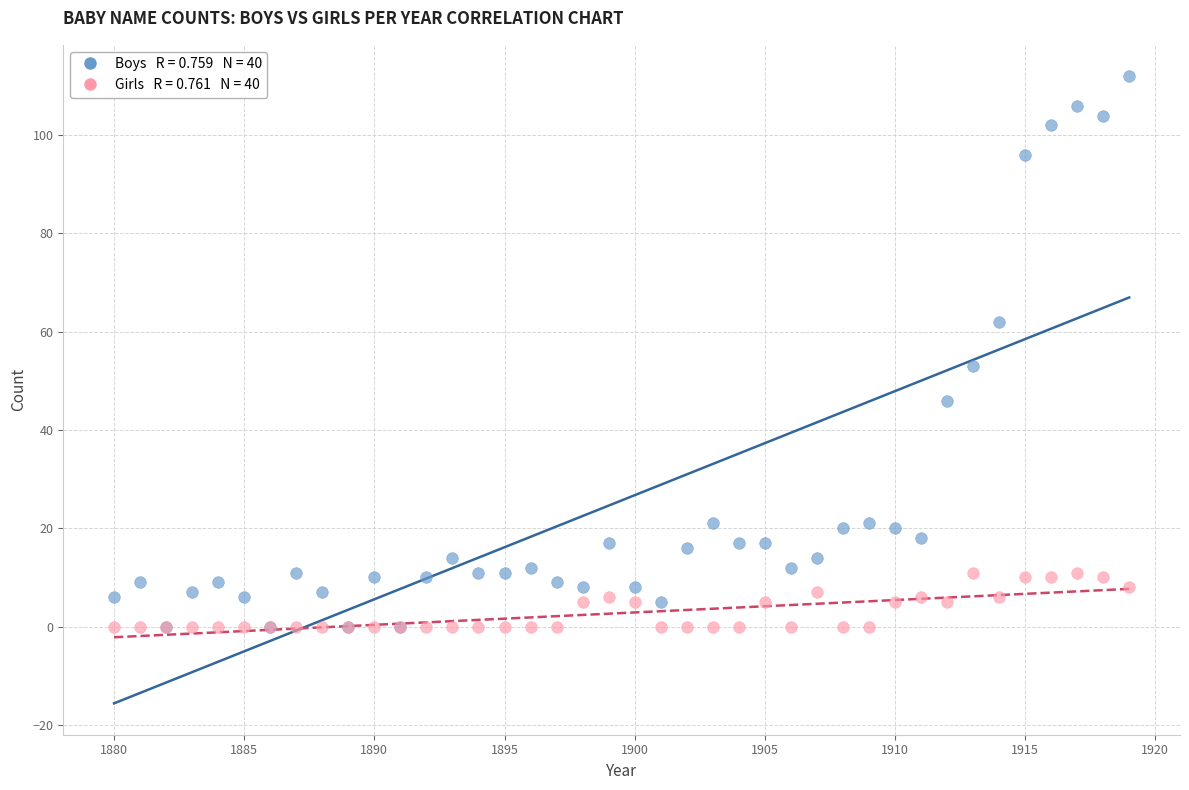

Across all series, what Y value is closest to 56?

53